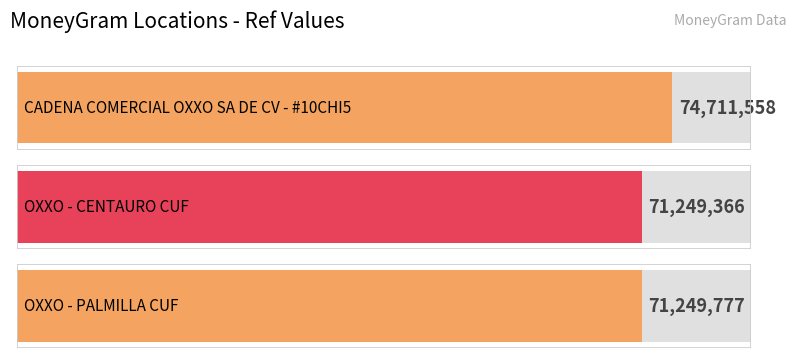

List the labels in order of value, largest first.

CADENA COMERCIAL OXXO SA DE CV - #10CHI5, OXXO - PALMILLA CUF, OXXO - CENTAURO CUF